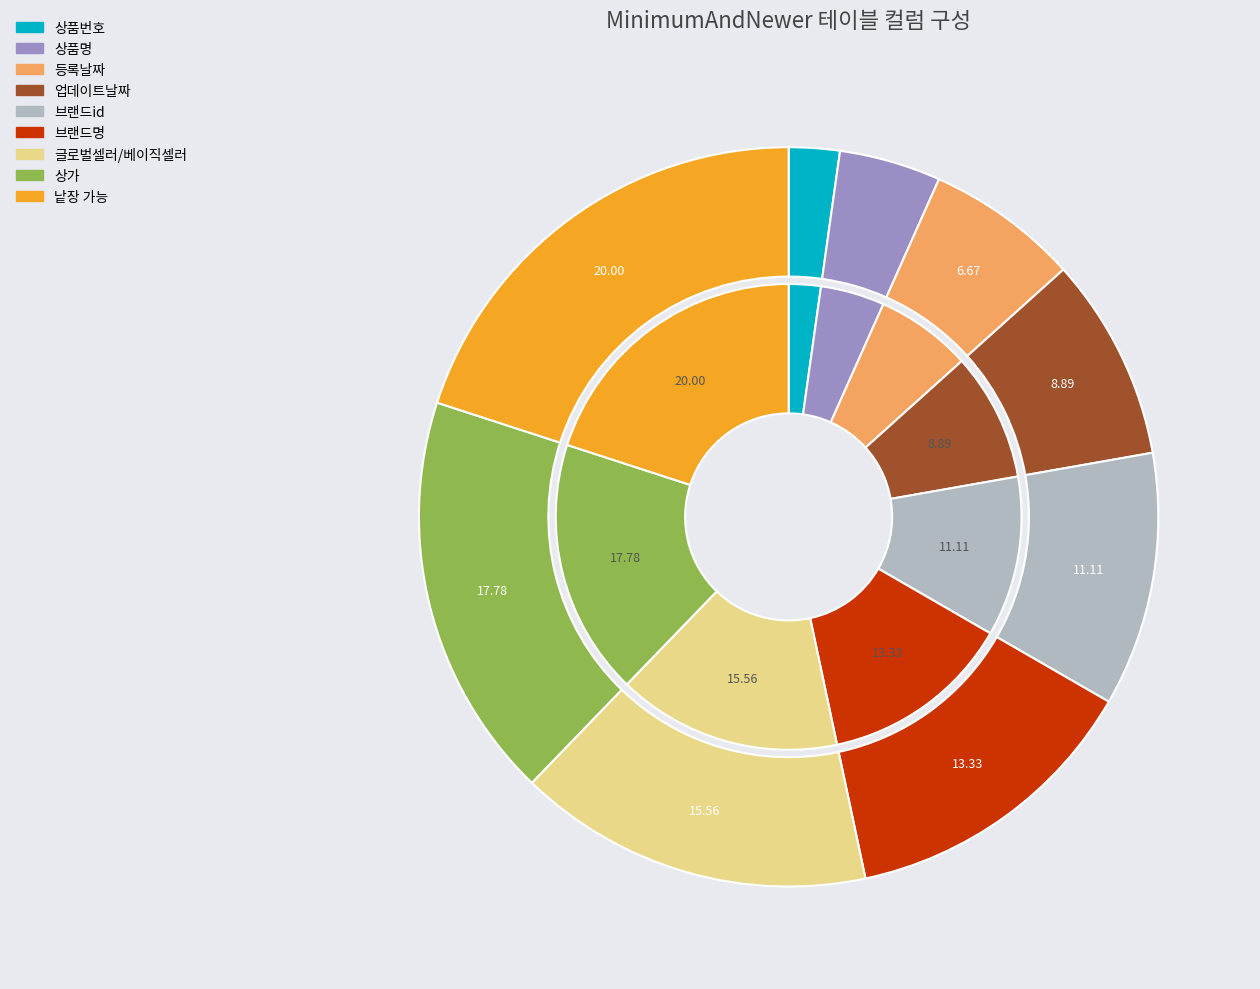

How many segments does this pie chart have?

9